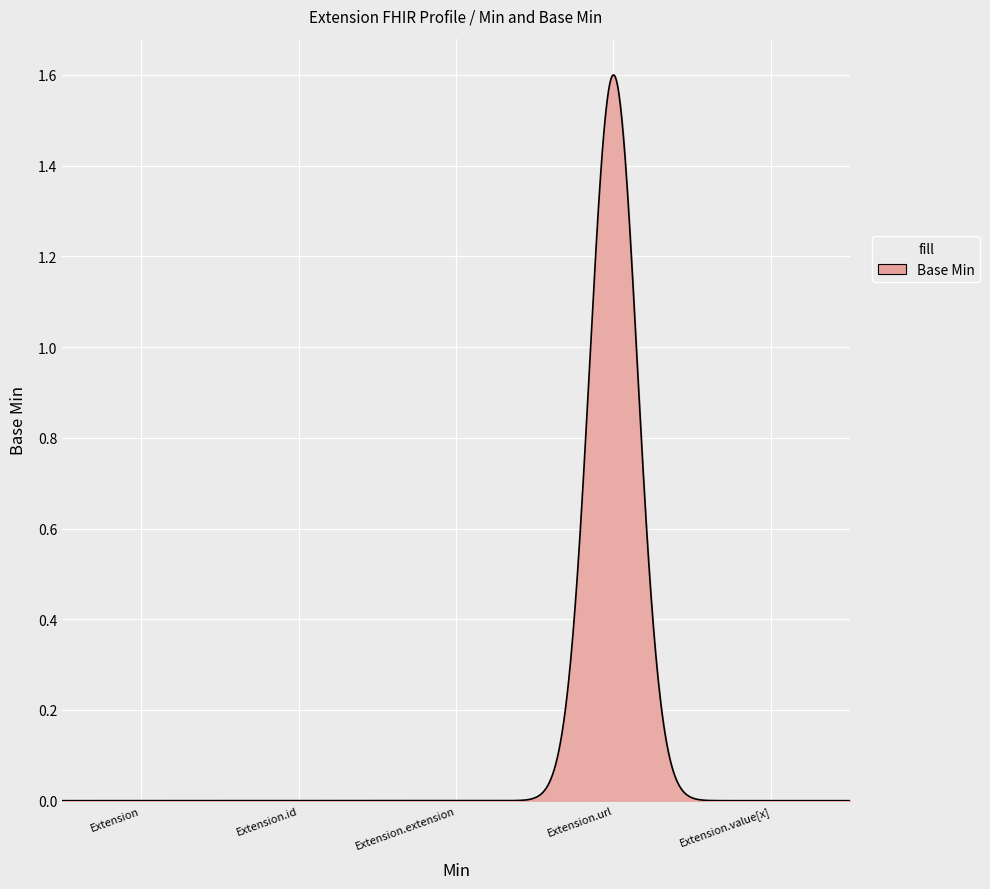

How many lines are shown in the chart?

1